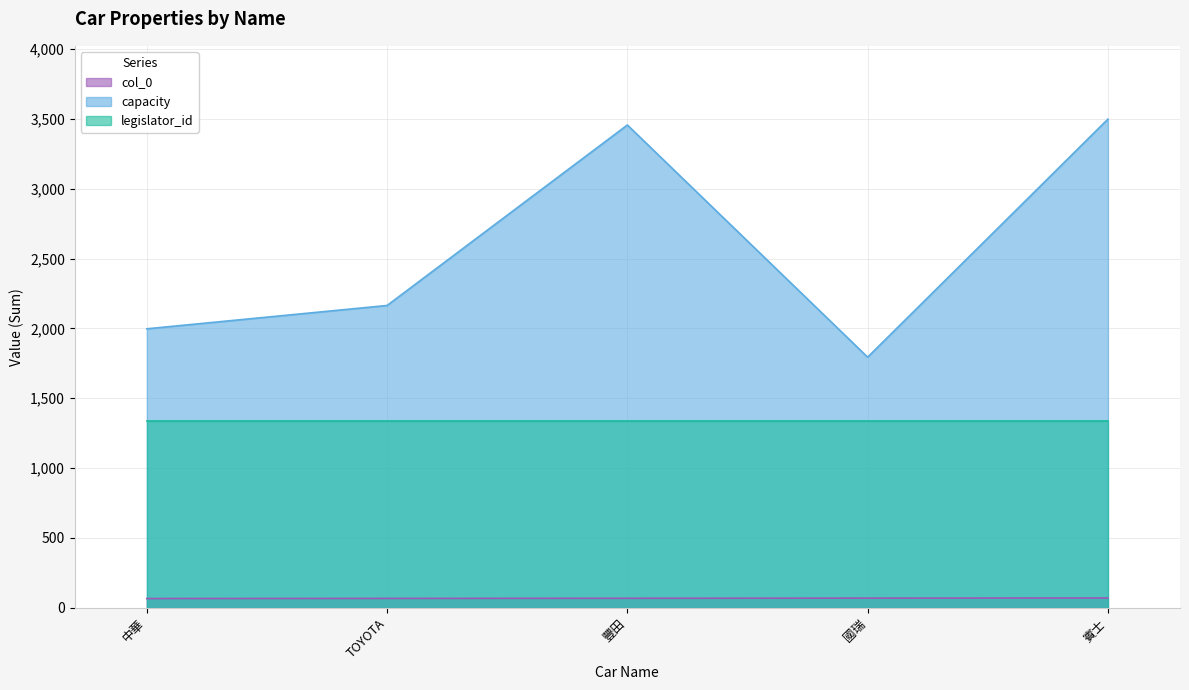

At how many categories does at least one series exceed 2569?

2